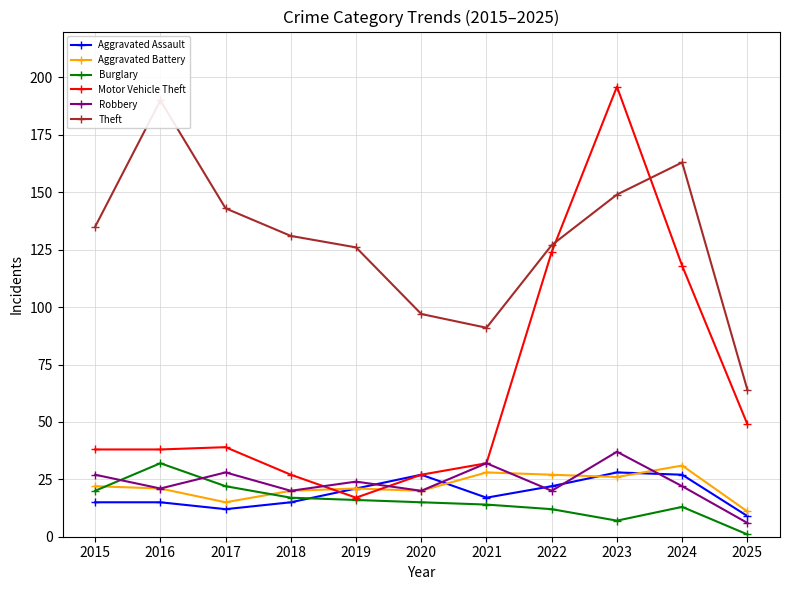

True or false: Aggravated Assault has a value of 10 at 2020.

False